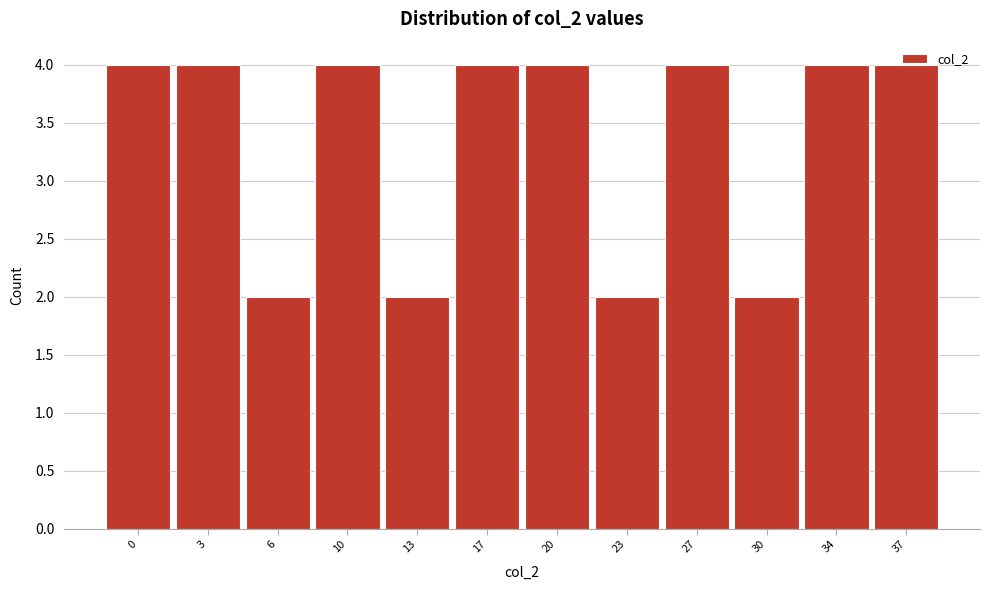

What is the maximum value shown in the chart?

4